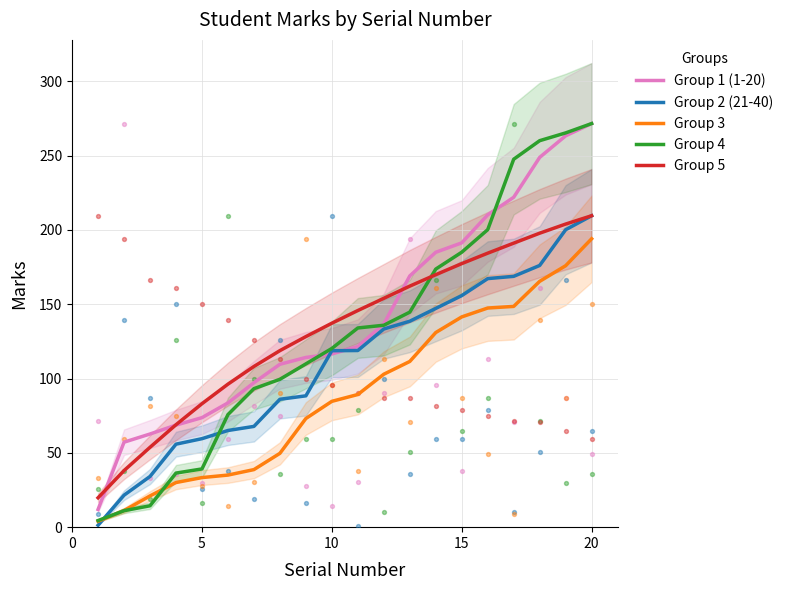

At how many categories does at least one series exceed 15?

20